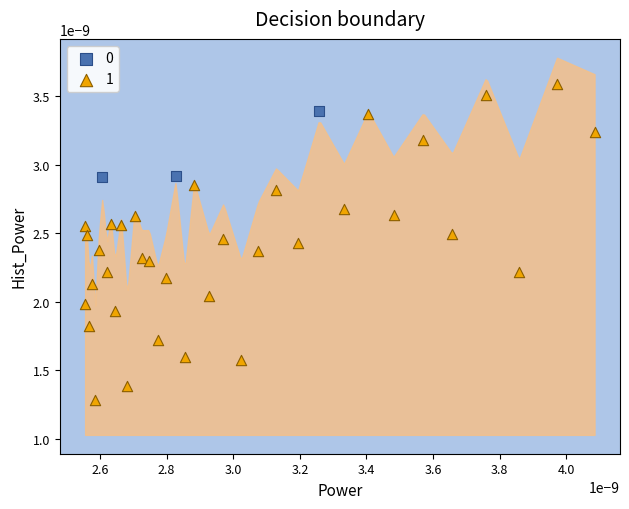

Which series contains the lowest Y value?

1